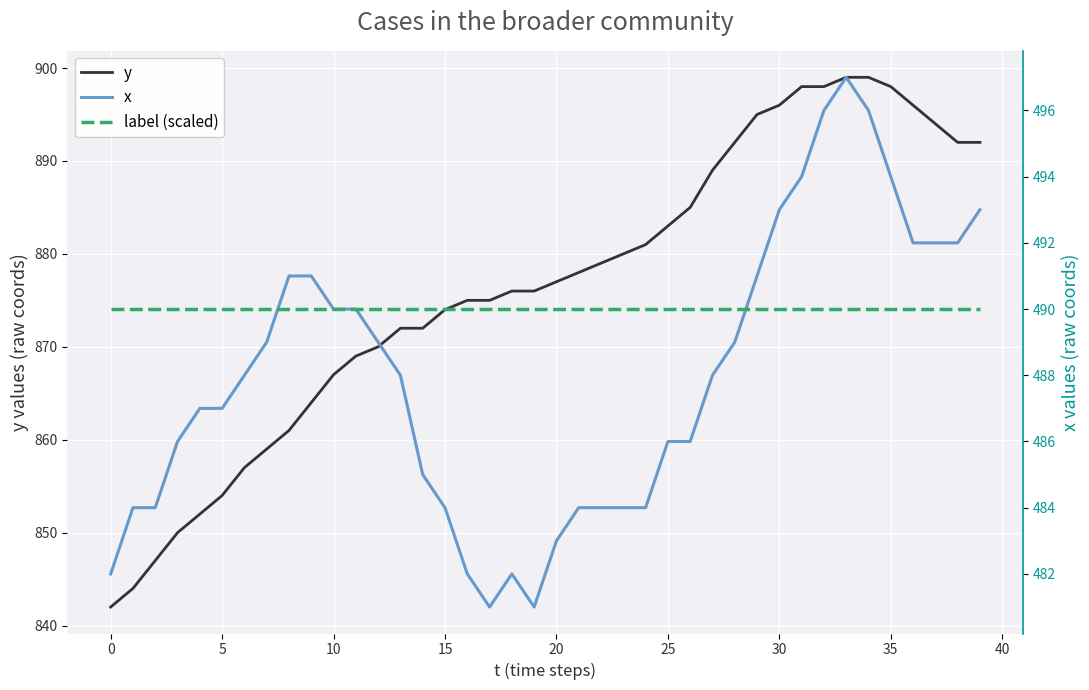

Between 20 and 24, which series saw the biggest shift?

y